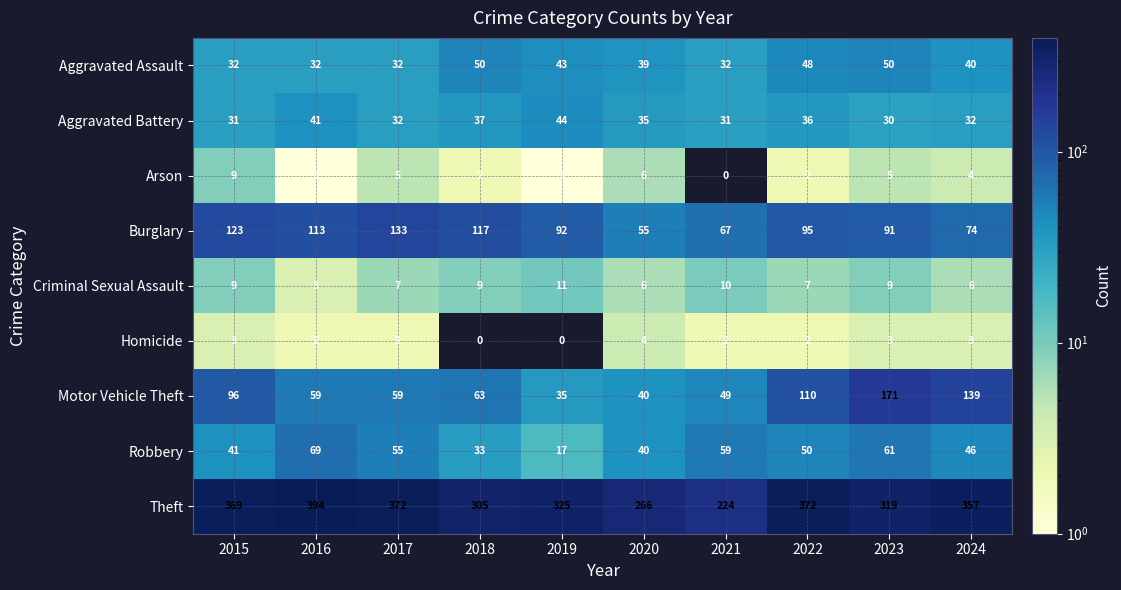

Which series has the largest total across all categories?

Theft